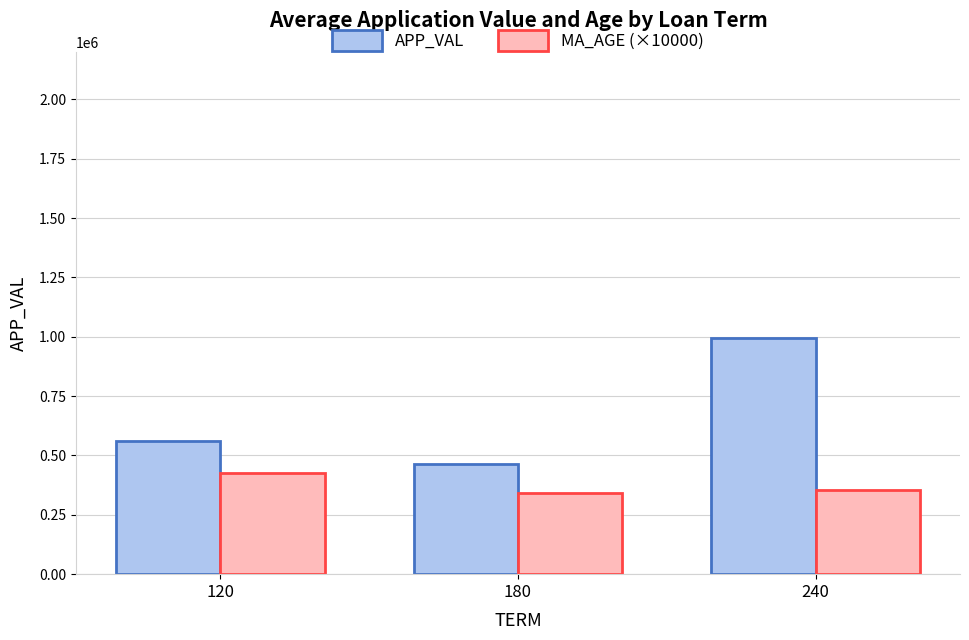

At which category is the sum across all series the highest?

240